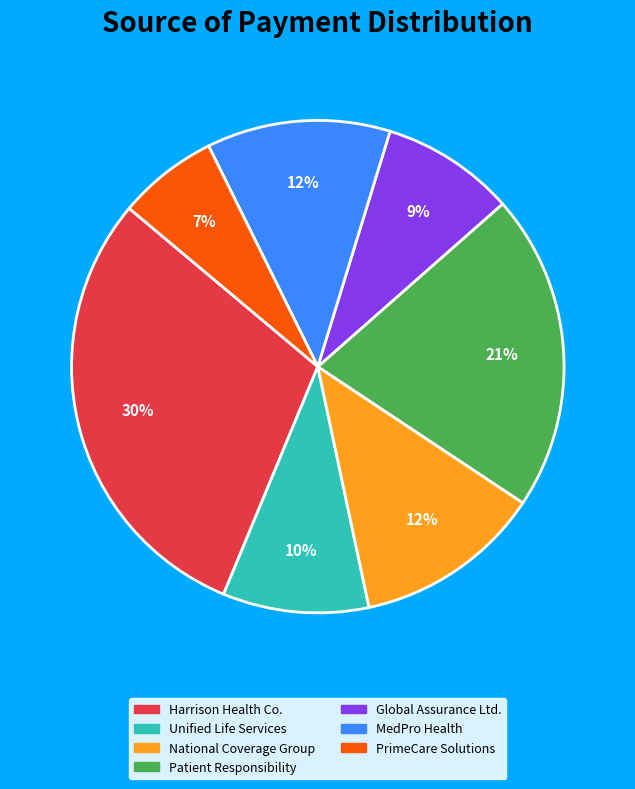

Is there a majority slice in this chart?

No